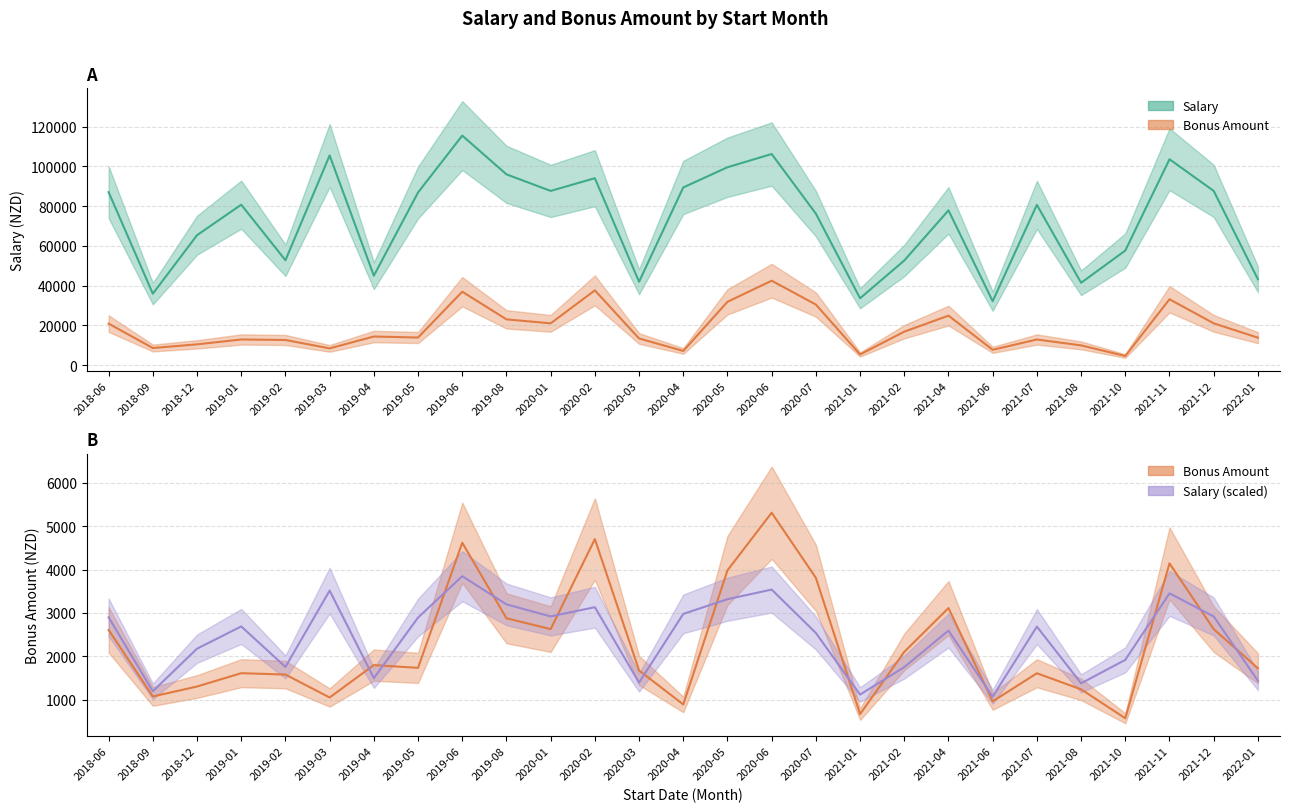

What is the difference between the maximum and second lowest values in the Salary series?

81804.7